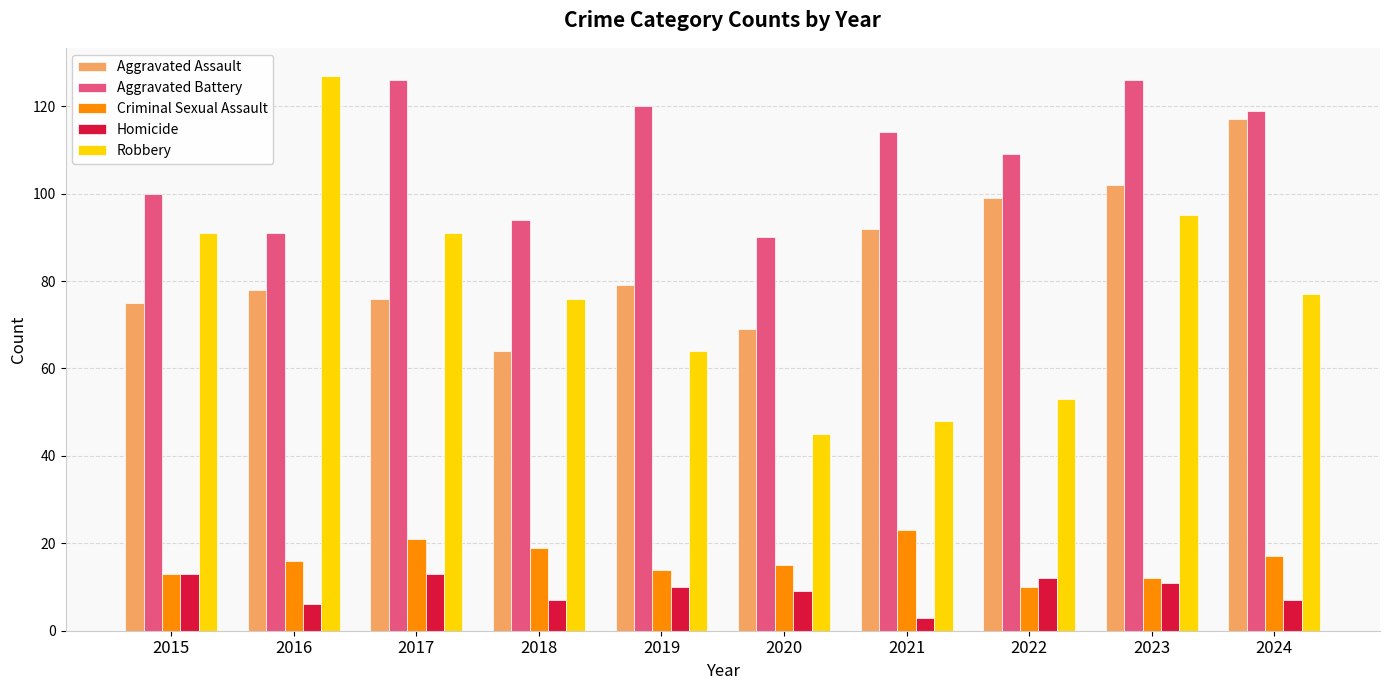

Reading left to right, transcribe all the data shown in this chart.

Aggravated Assault: 2015=75	2016=78	2017=76	2018=64	2019=79	2020=69	2021=92	2022=99	2023=102	2024=117
Aggravated Battery: 2015=100	2016=91	2017=126	2018=94	2019=120	2020=90	2021=114	2022=109	2023=126	2024=119
Criminal Sexual Assault: 2015=13	2016=16	2017=21	2018=19	2019=14	2020=15	2021=23	2022=10	2023=12	2024=17
Homicide: 2015=13	2016=6	2017=13	2018=7	2019=10	2020=9	2021=3	2022=12	2023=11	2024=7
Robbery: 2015=91	2016=127	2017=91	2018=76	2019=64	2020=45	2021=48	2022=53	2023=95	2024=77